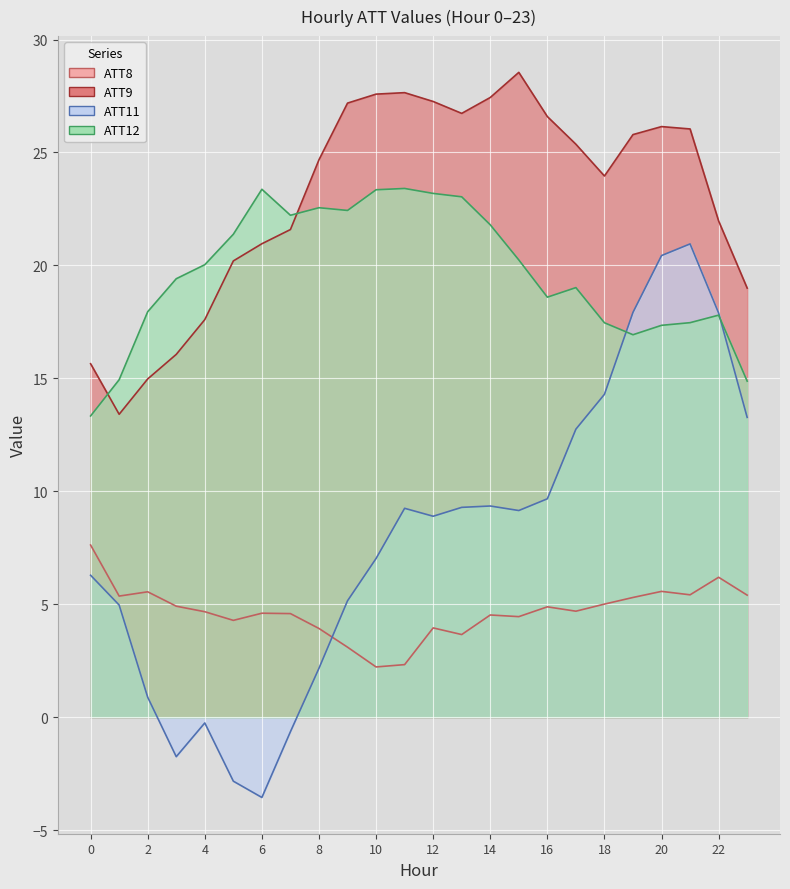

What is the difference between the maximum and minimum values in the ATT8 series?

5.4